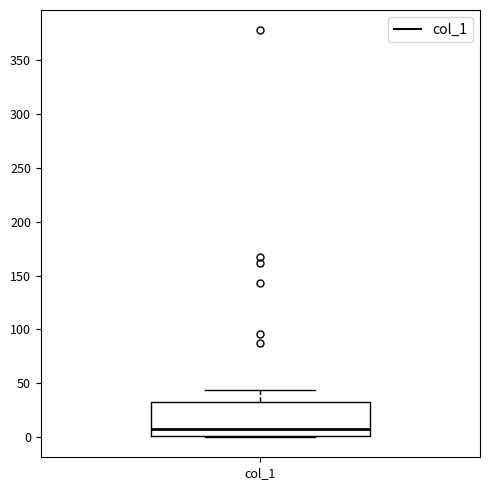

Where is the lower edge of the box for col_1 on the y-axis? The values are not printed on the chart, so give them approximately, as read against the axis.

0